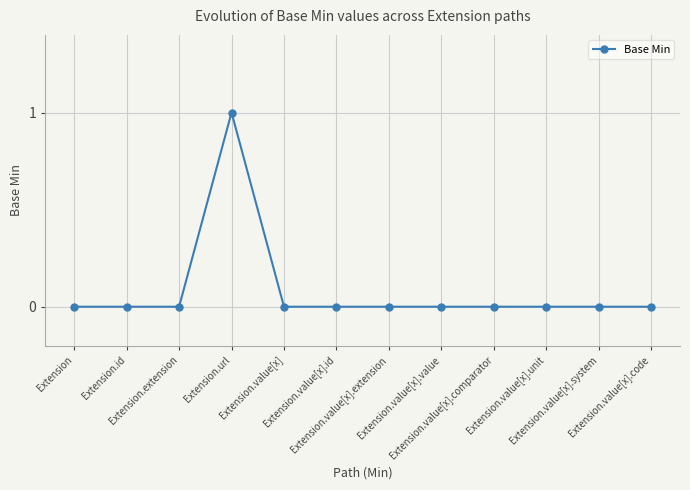

Reading left to right, what are all the values shown in this chart?

0	0	0	1	0	0	0	0	0	0	0	0